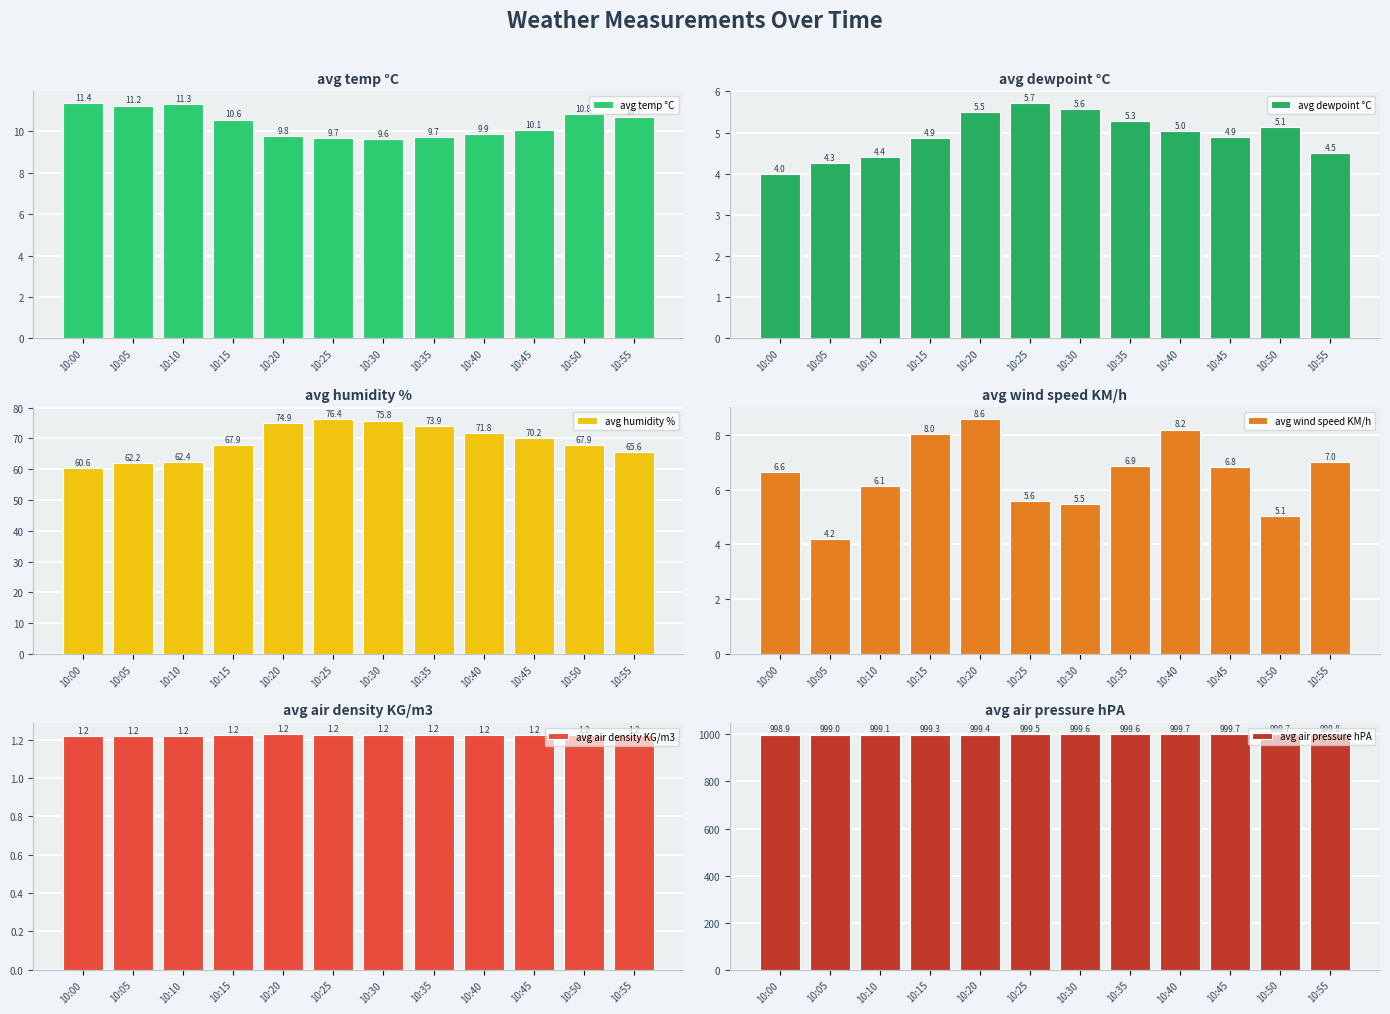

How many avg air density KG/m3 values are between 1 and 2?

12